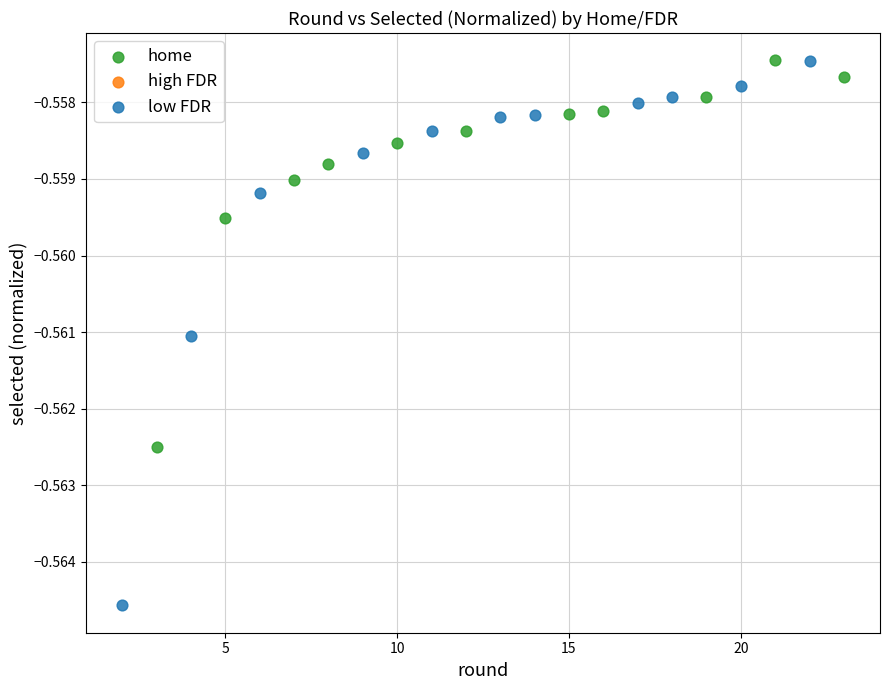

Which series reaches the minimum Y coordinate?

low FDR